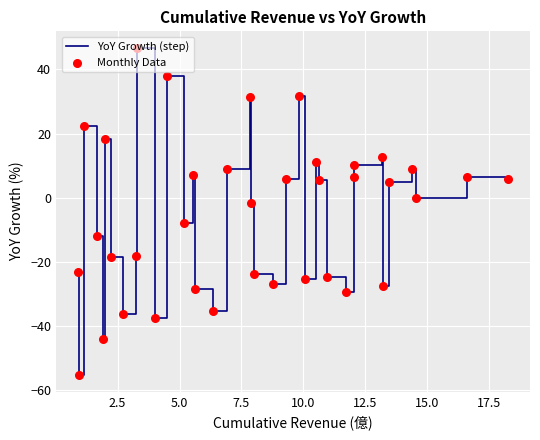

What is the greatest value displayed?

46.8